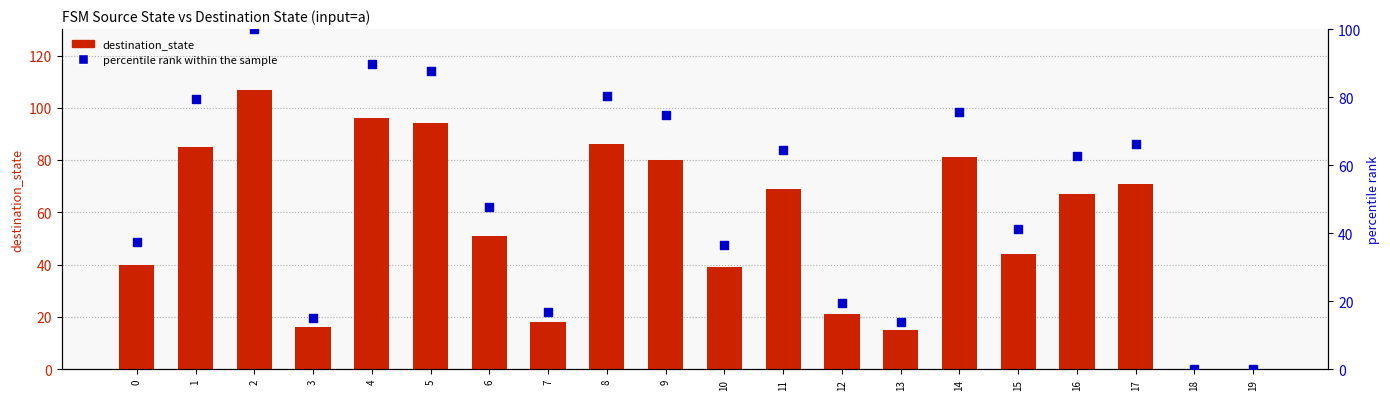

Is the value of destination_state at 3 greater than the value of percentile rank within the sample at 10?

No